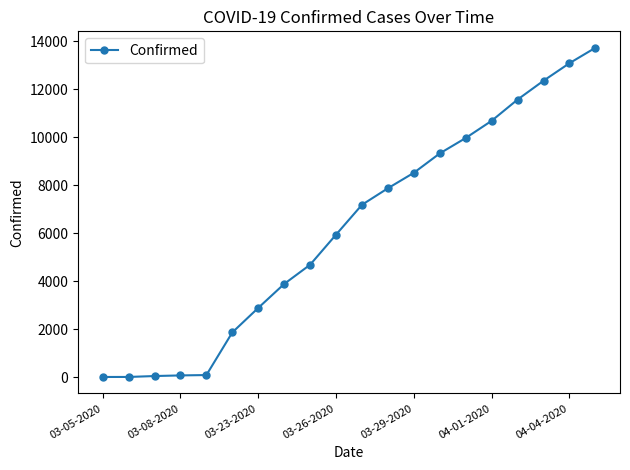

What is the average value?

6192